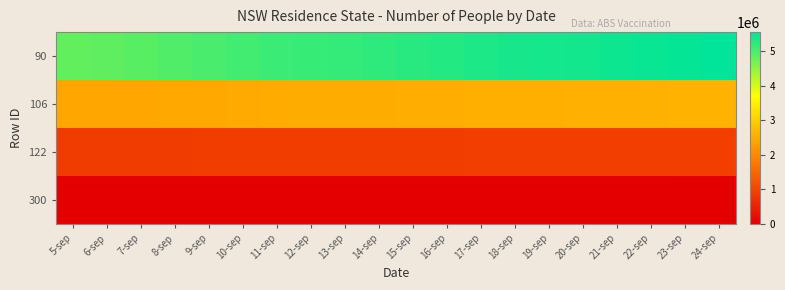

Reading left to right, transcribe all the data shown in this chart.

90: 5-sep=4832574	6-sep=4866737	7-sep=4915265	8-sep=4966086	9-sep=5016985	10-sep=5073306	11-sep=5124780	12-sep=5152670	13-sep=5170963	14-sep=5217373	15-sep=5257327	16-sep=5296975	17-sep=5332793	18-sep=5374576	19-sep=5398633	20-sep=5413928	21-sep=5450534	22-sep=5486424	23-sep=5522265	24-sep=5558500
106: 5-sep=2413081	6-sep=2418357	7-sep=2432936	8-sep=2447734	9-sep=2461916	10-sep=2476961	11-sep=2490951	12-sep=2497209	13-sep=2500892	14-sep=2513113	15-sep=2524418	16-sep=2535415	17-sep=2545527	18-sep=2556122	19-sep=2561001	20-sep=2563757	21-sep=2572691	22-sep=2581534	23-sep=2589969	24-sep=2598821
122: 5-sep=881387	6-sep=882045	7-sep=885320	8-sep=888873	9-sep=892468	10-sep=896169	11-sep=899331	12-sep=900596	13-sep=901297	14-sep=904138	15-sep=906994	16-sep=909857	17-sep=912426	18-sep=914897	19-sep=915900	20-sep=916478	21-sep=918768	22-sep=921013	23-sep=923057	24-sep=925249
300: 5-sep=0	6-sep=0	7-sep=0	8-sep=0	9-sep=0	10-sep=0	11-sep=0	12-sep=0	13-sep=0	14-sep=0	15-sep=0	16-sep=0	17-sep=0	18-sep=0	19-sep=0	20-sep=0	21-sep=0	22-sep=0	23-sep=0	24-sep=0